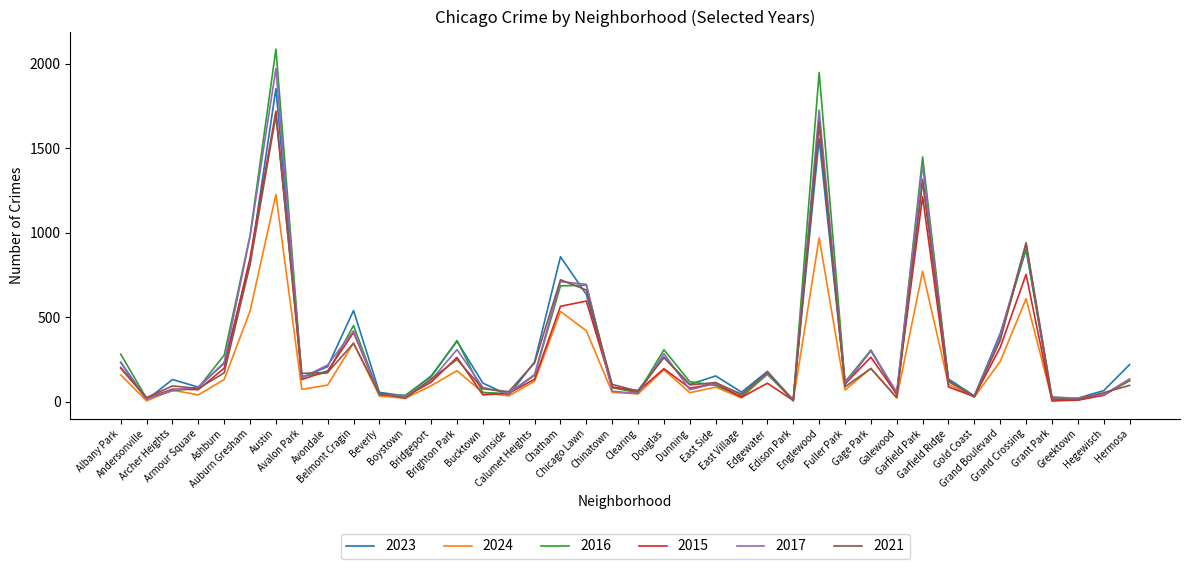

What is the greatest value displayed?

2086